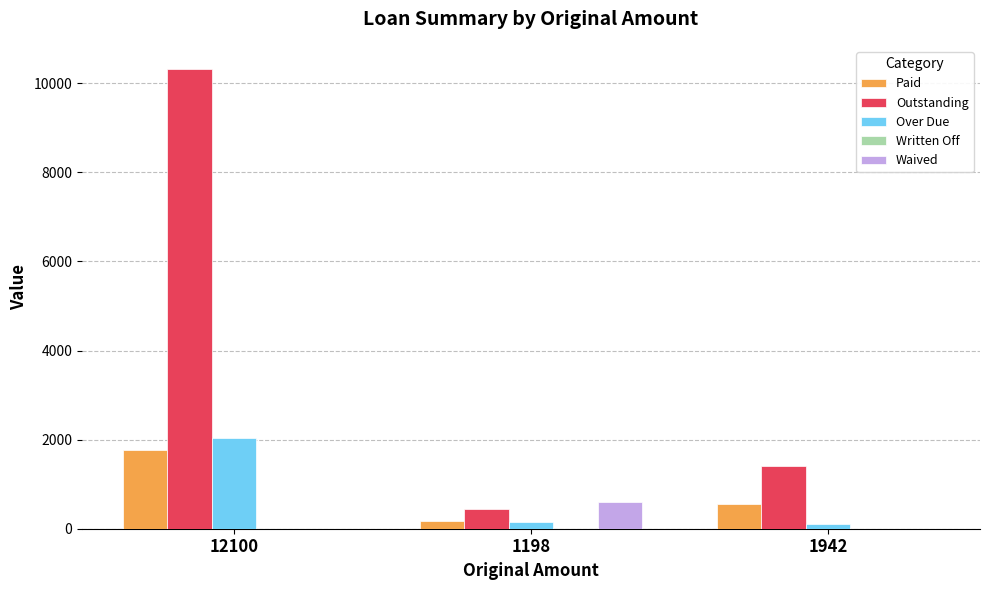

What is the sum of all Over Due values?

2280.4